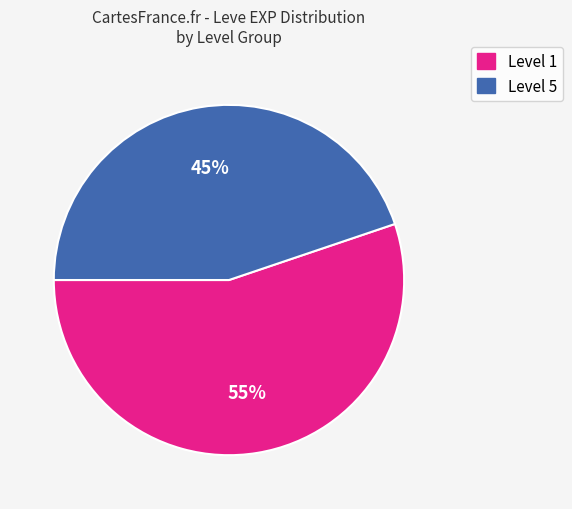

Is there any slice that represents more than half of the pie?

Yes